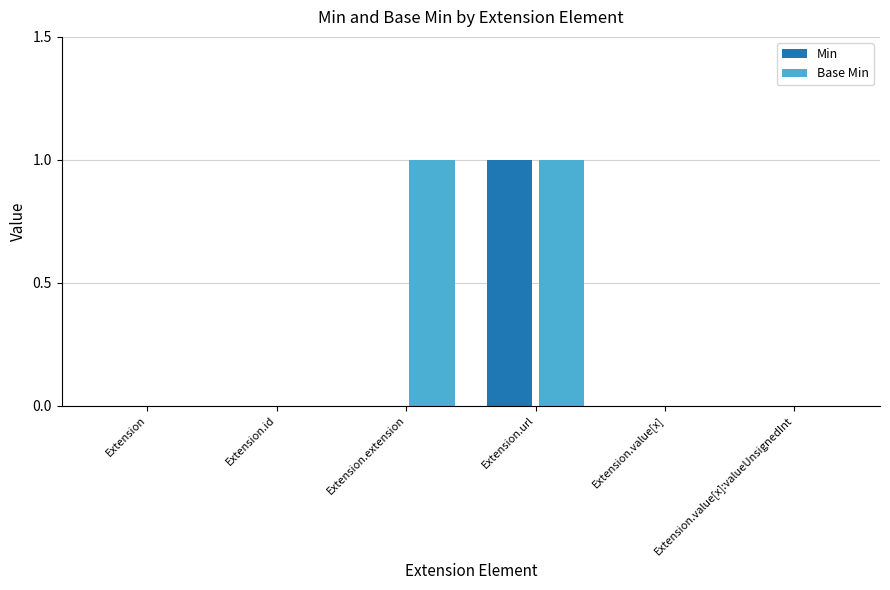

How many data points does each series have?

6